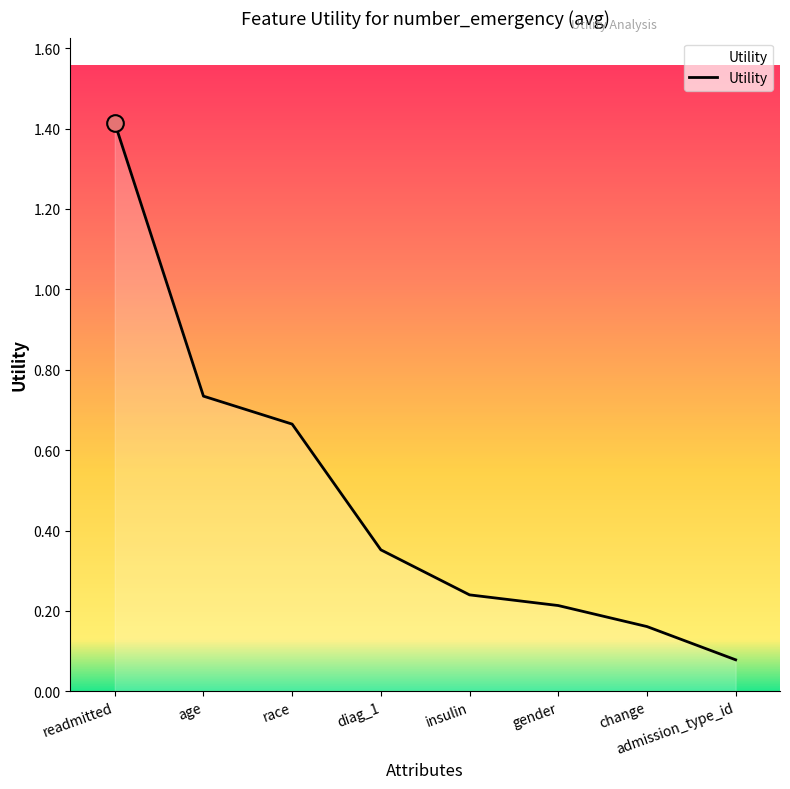

What is the difference between the maximum and minimum values?

1.3